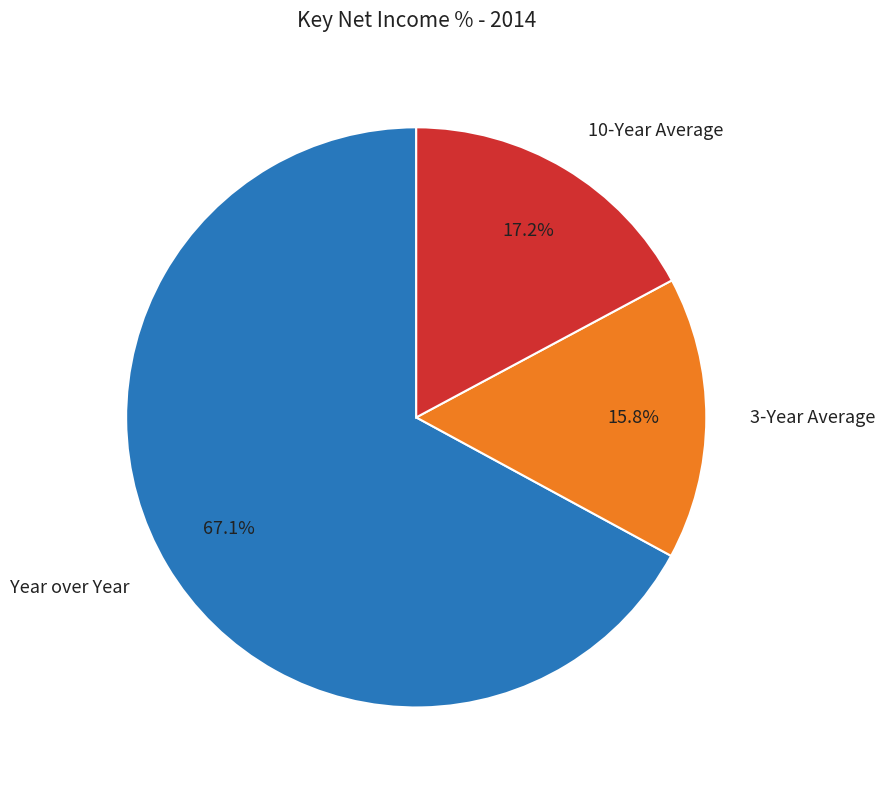

Does 3-Year Average account for over 50% of the chart?

No